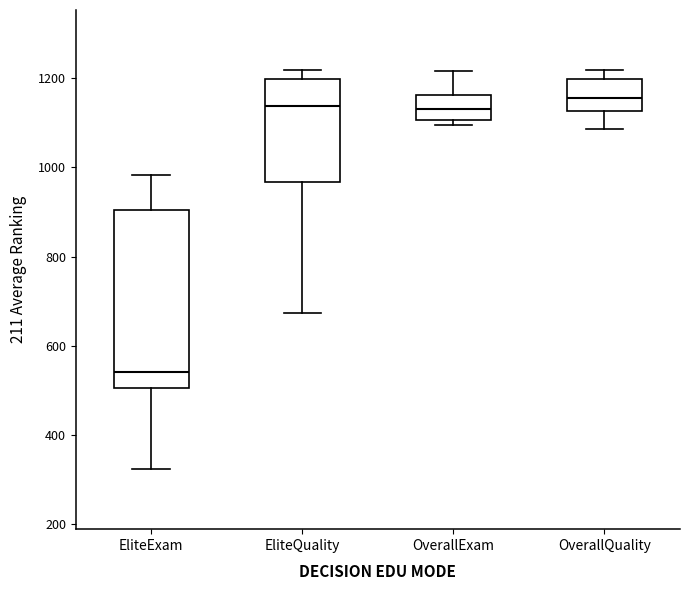

Reading left to right, read every box against the y-axis: the position of its median line, the range the box covers, and the ends of its whiskers. The values are not printed on the chart, so give them approximately, as read against the axis.

EliteExam: median 540, box 500 to 900, whiskers 320 to 980
EliteQuality: median 1140, box 960 to 1200, whiskers 680 to 1220
OverallExam: median 1140, box 1100 to 1160, whiskers 1100 (just below the box's lower edge) to 1220
OverallQuality: median 1160, box 1120 to 1200, whiskers 1080 to 1220